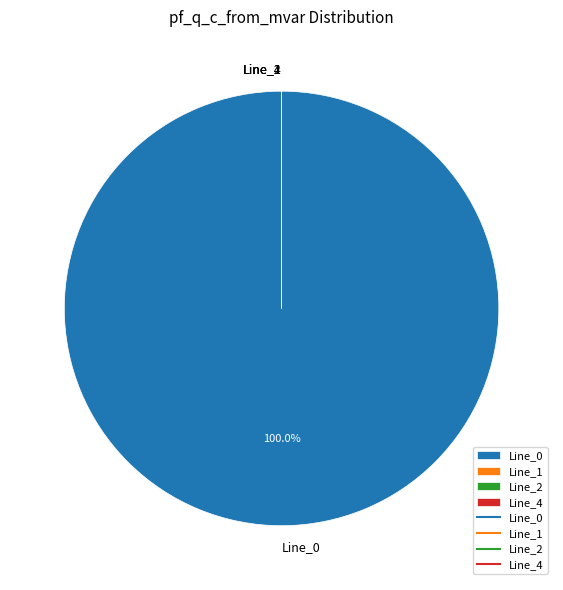

What is the total percentage of Line_0 and Line_2?

100.0%